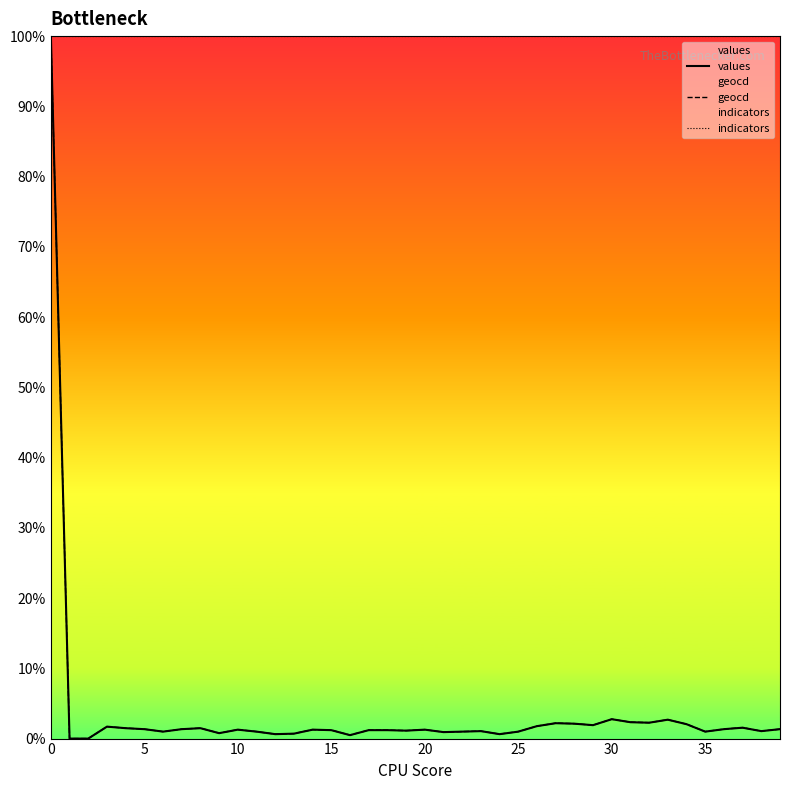

The value of geocd at 35 is 1.3. True or false?

True